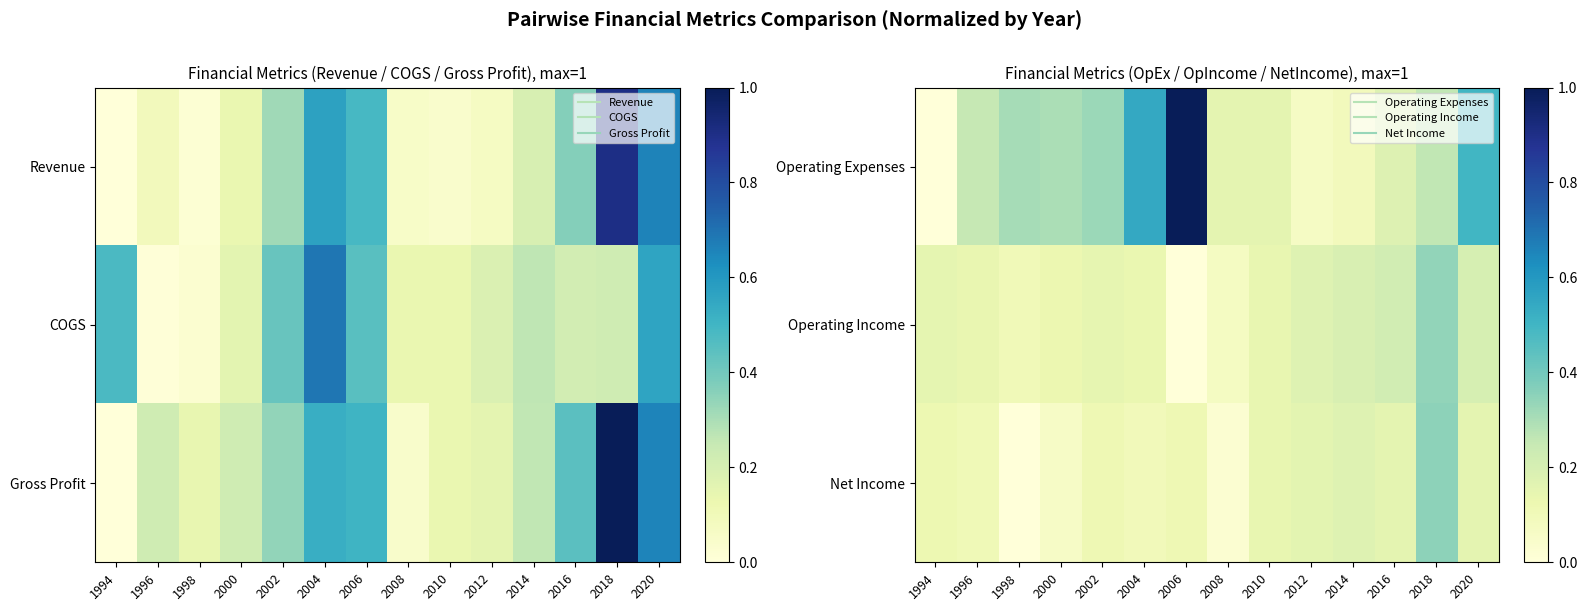

True or false: Operating Income has a value of 0.2 at 1994.

True